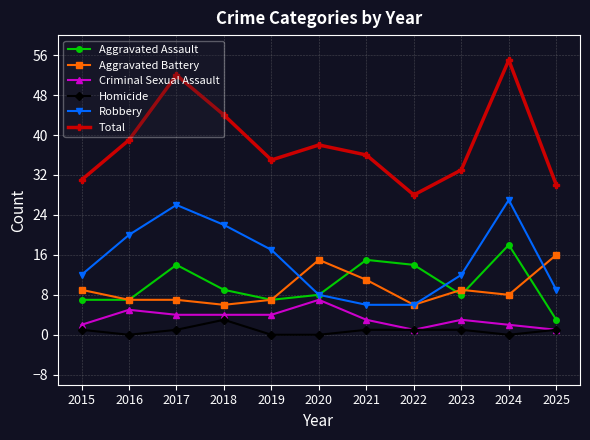

Reading right to left, transcribe all the data shown in this chart.

Aggravated Assault: 3	18	8	14	15	8	7	9	14	7	7
Aggravated Battery: 16	8	9	6	11	15	7	6	7	7	9
Criminal Sexual Assault: 1	2	3	1	3	7	4	4	4	5	2
Homicide: 1	0	1	1	1	0	0	3	1	0	1
Robbery: 9	27	12	6	6	8	17	22	26	20	12
Total: 30	55	33	28	36	38	35	44	52	39	31